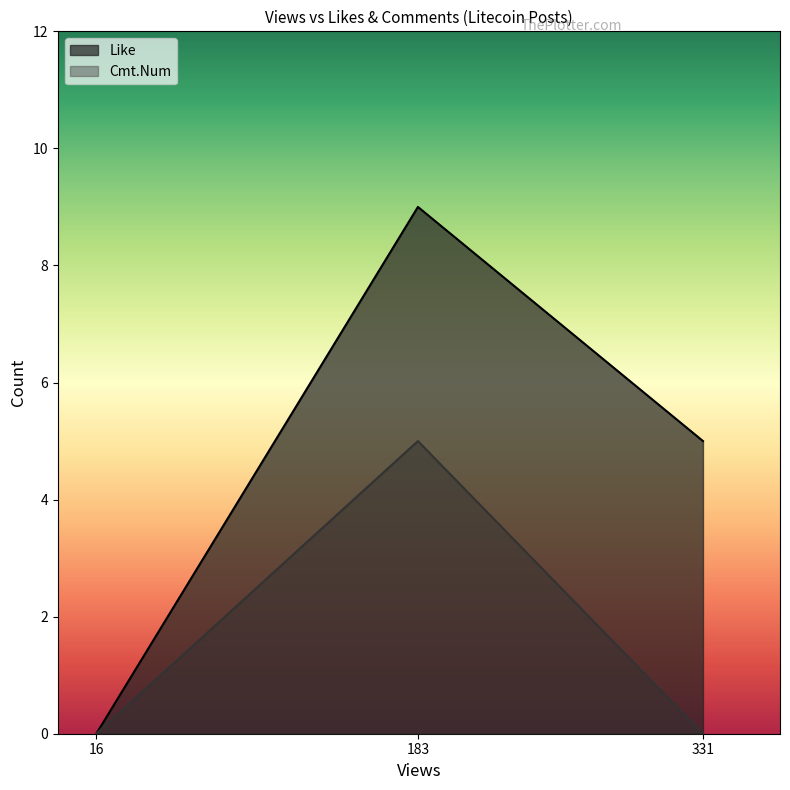

Reading left to right, transcribe all the data shown in this chart.

Like: 16=0	183=9	331=5
Cmt.Num: 16=0	183=5	331=0